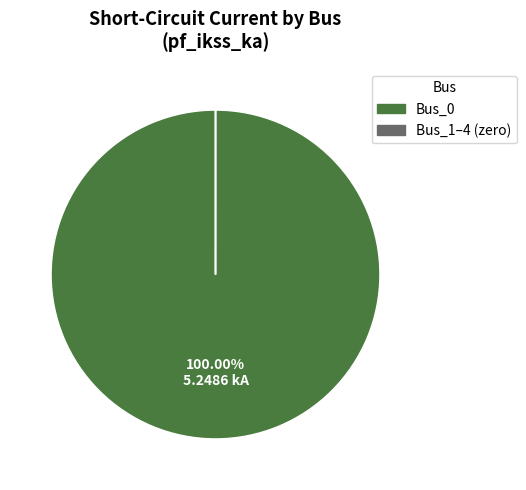

Does Bus_0 account for over 50% of the chart?

Yes